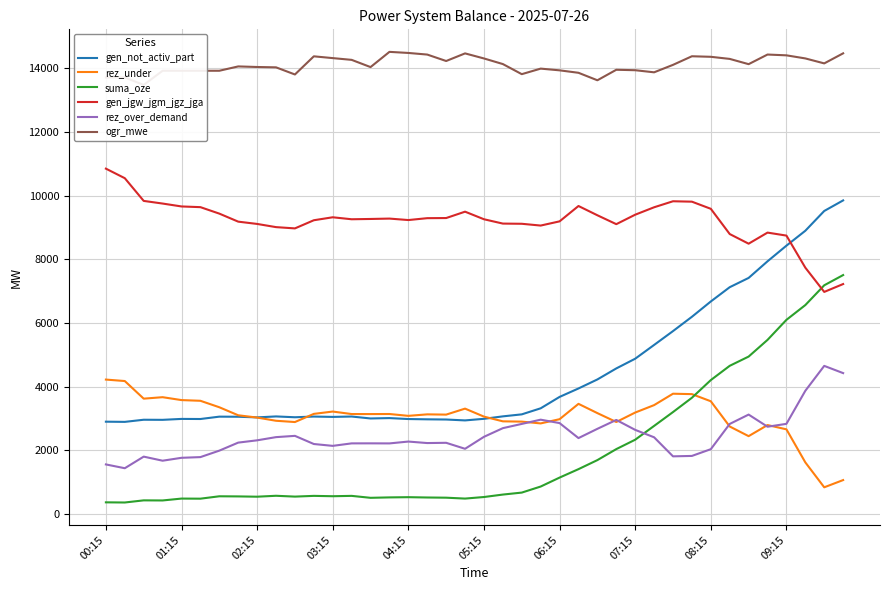

What is the lowest value of the rez_over_demand series?

1441